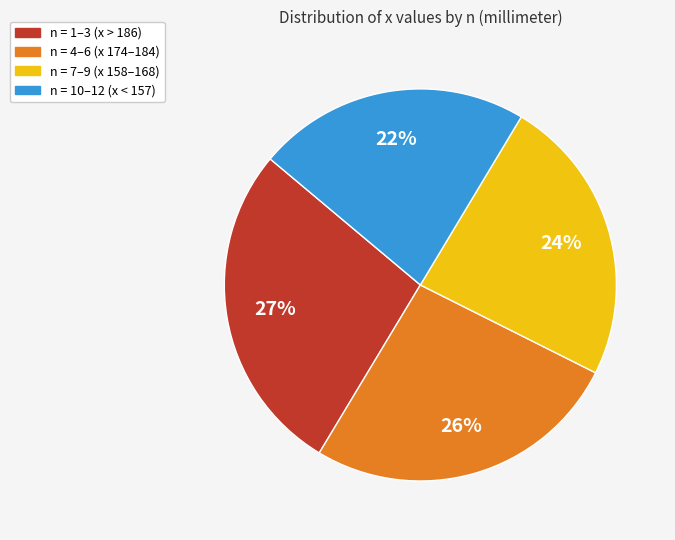

How many slices are in this pie chart?

4